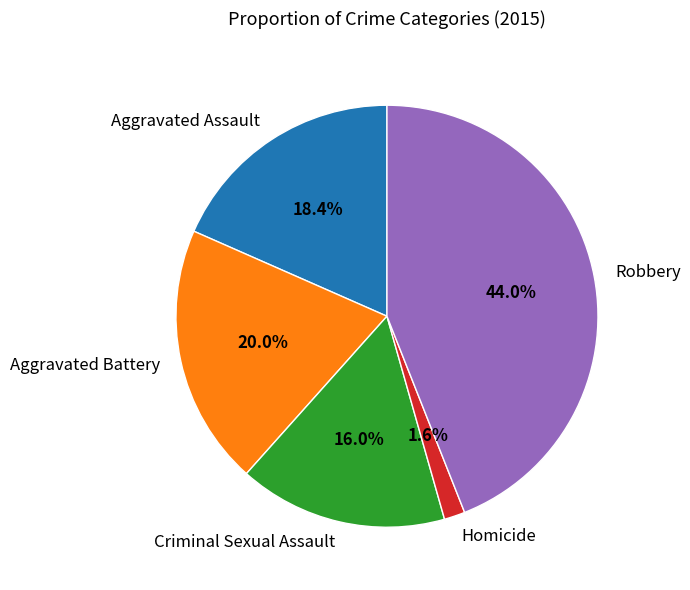

How many slices are in this pie chart?

5